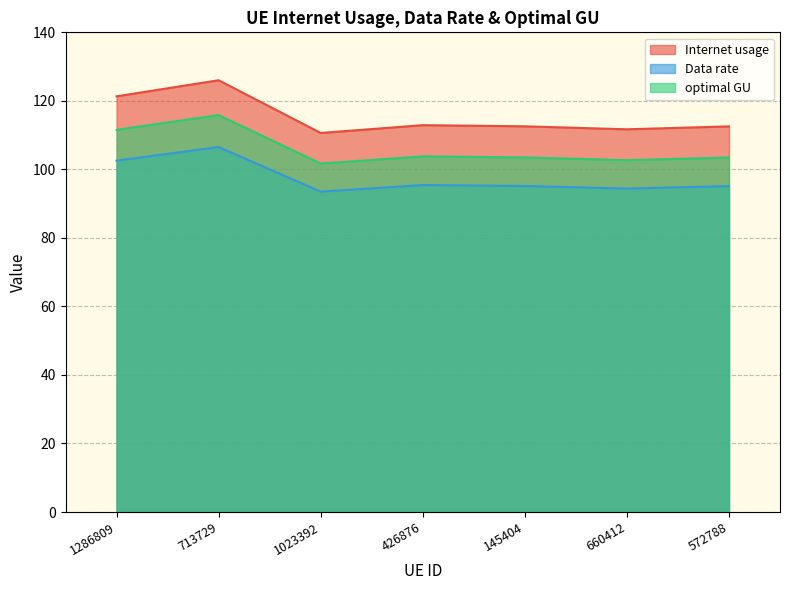

Where is the first local minimum for optimal GU?

1023392